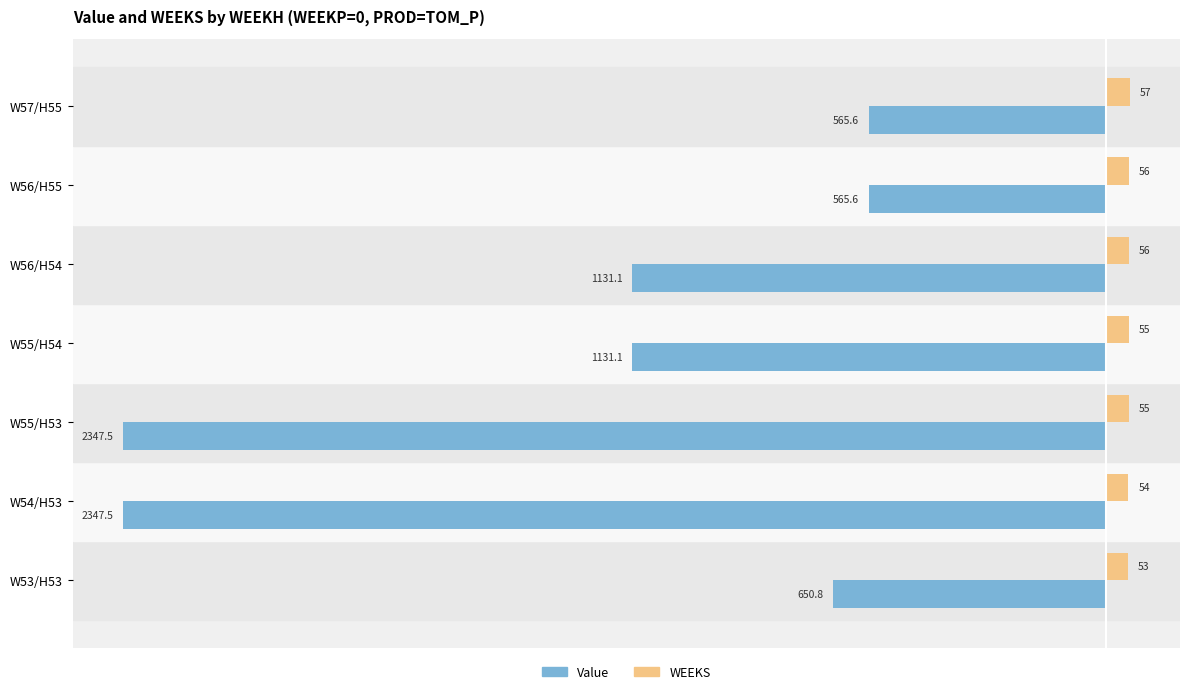

List the series in order of their overall mean, lowest first.

Value, WEEKS